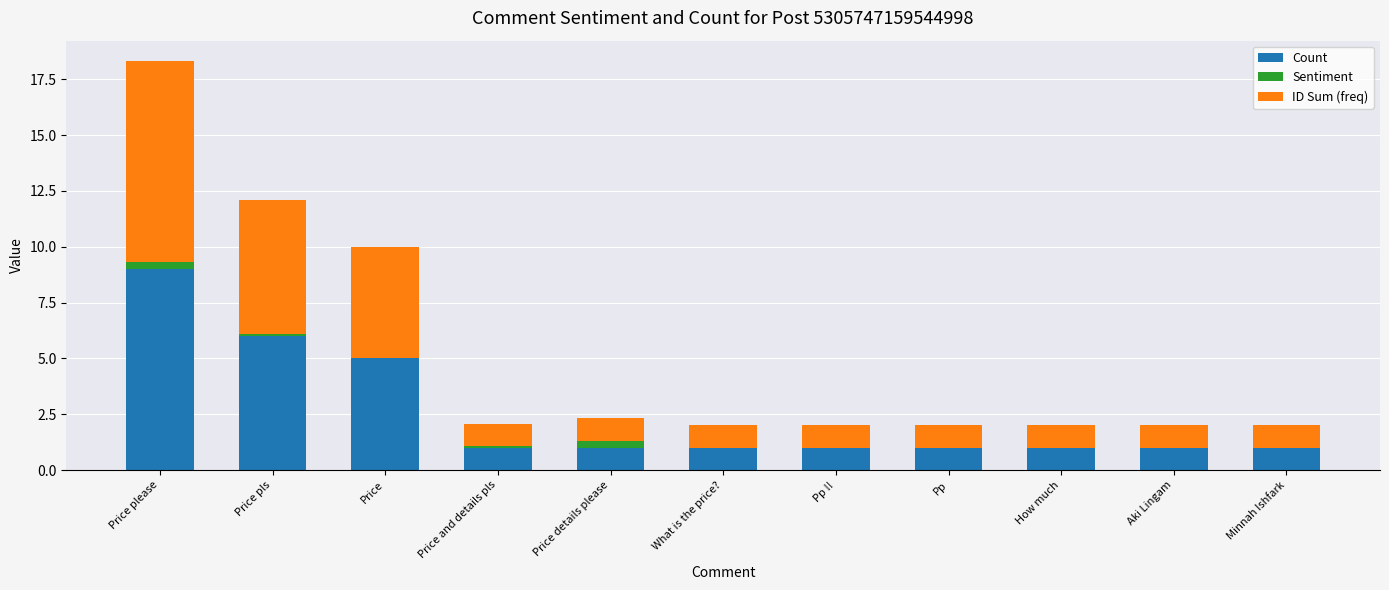

At which category is the sum across all series the highest?

Price please